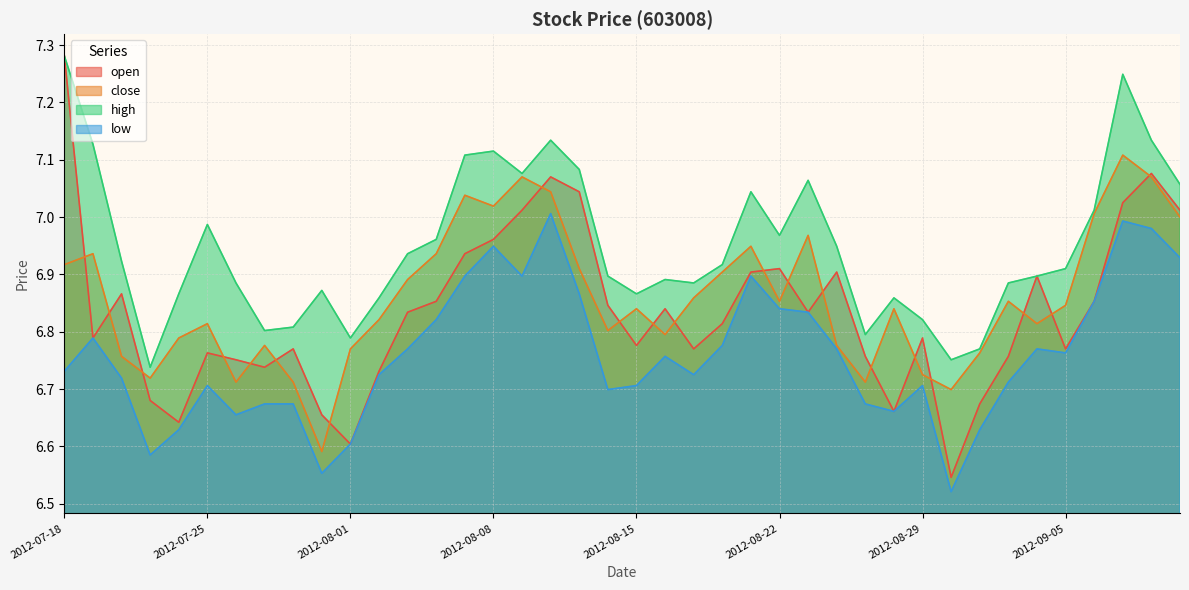

Count the number of data series in this chart.

4